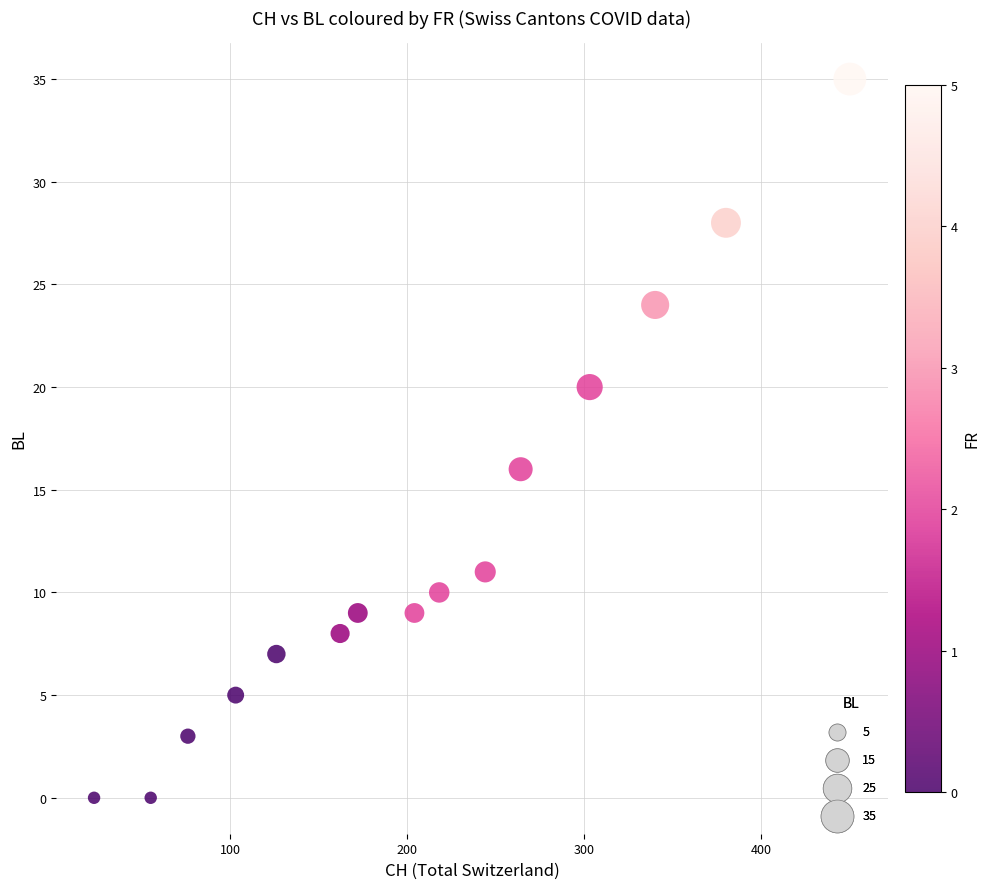

What is the range of X values (max minus min)?

427